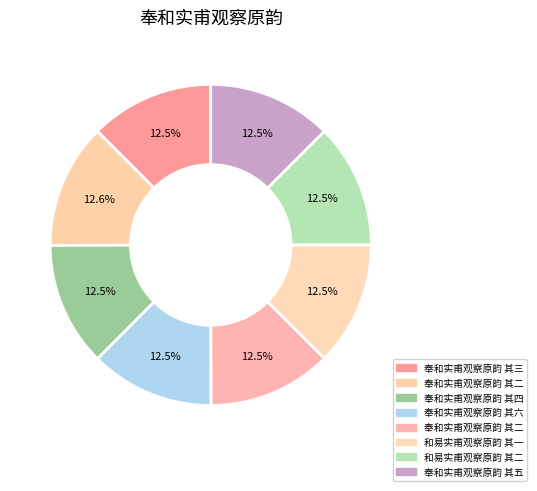

Which slice is the largest?

奉和实甫观察原韵 其二